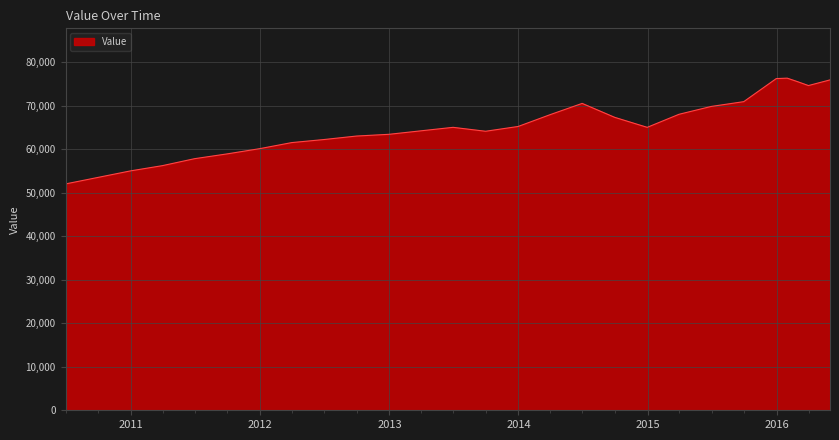

What is the difference between the maximum and minimum values?

24300